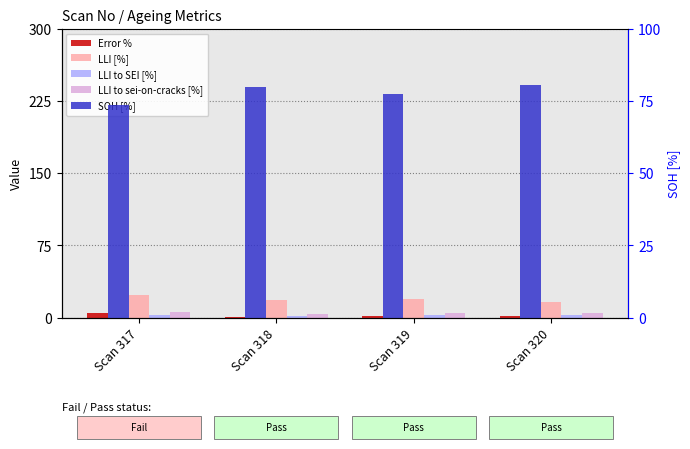

Reading left to right, list all the values displayed in this chart.

Error %: 4.3	0.9	1.3	1.4
LLI [%]: 23.0	17.8	19.6	16.5
LLI to SEI [%]: 2.7	1.9	2.3	2.2
LLI to sei-on-cracks [%]: 5.4	4.1	4.8	4.6
SOH [%]: 73.4	79.7	77.4	80.6